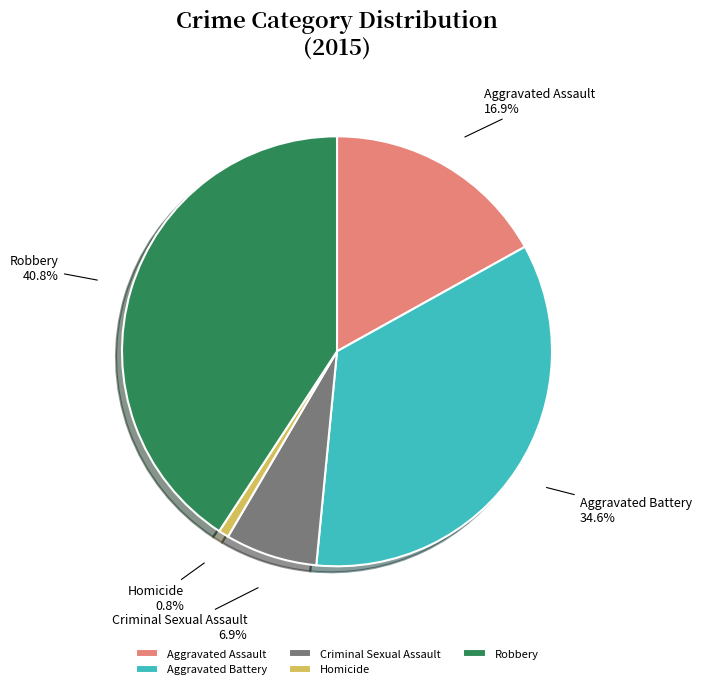

What is the ratio of the value at Criminal Sexual Assault to the value at Homicide?

9.0